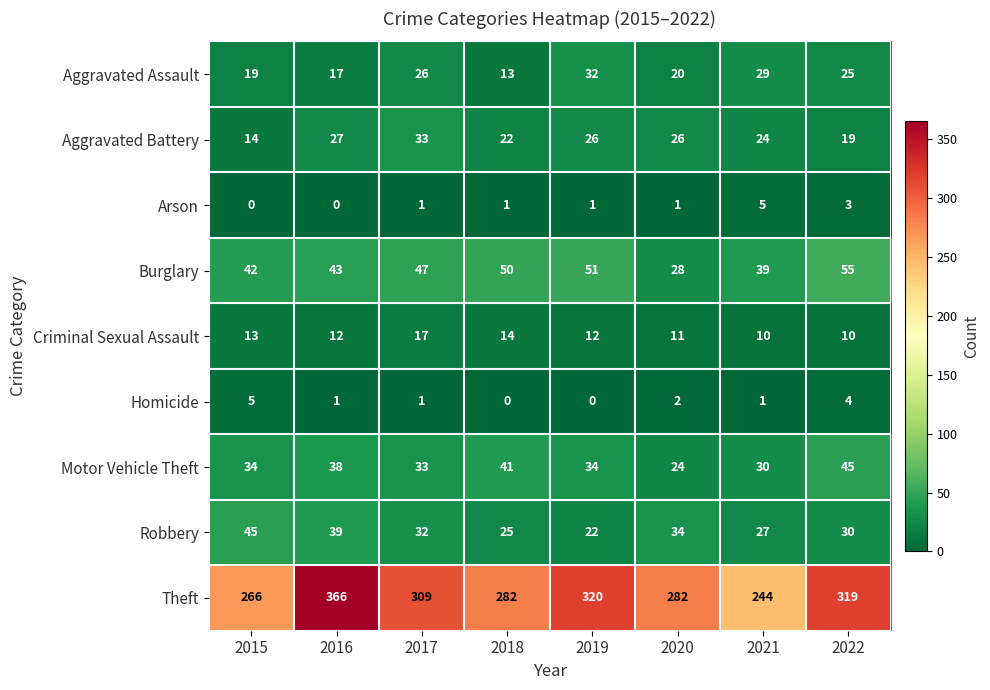

What is the maximum value for Robbery?

45